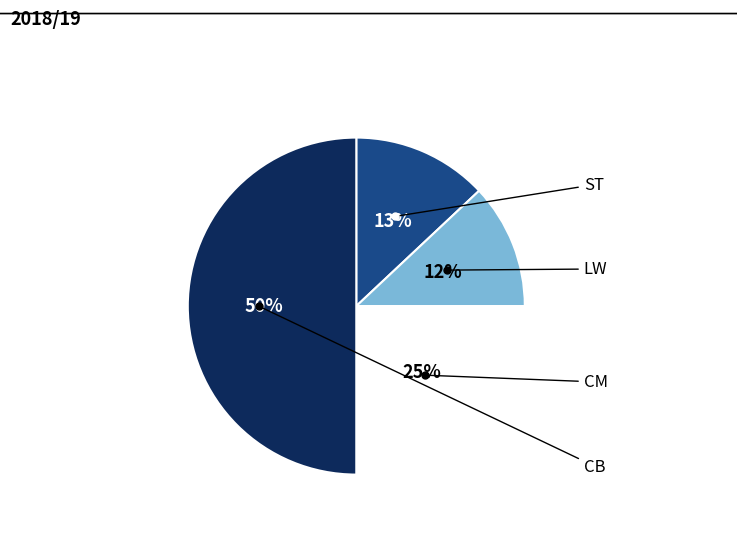

To the nearest percent, what is the average slice percentage?

25%